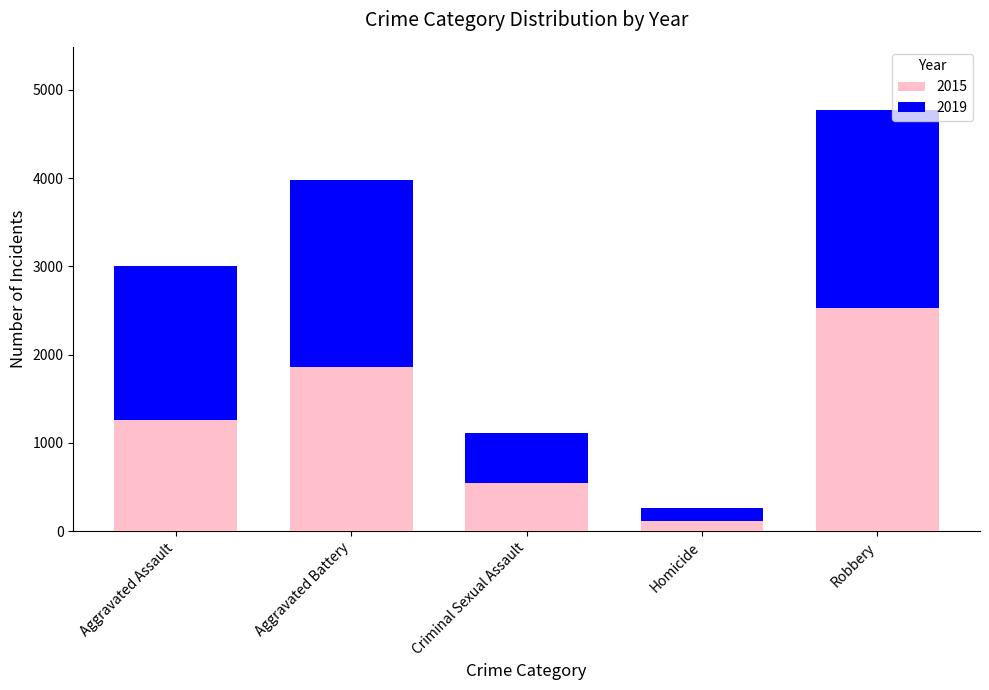

Rank the categories by 2015 value from highest to lowest.

Robbery, Aggravated Battery, Aggravated Assault, Criminal Sexual Assault, Homicide